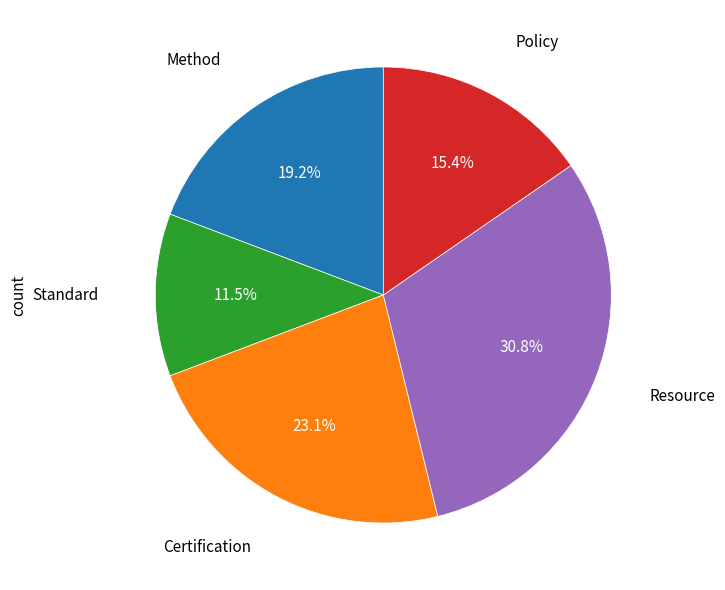

To the nearest percent, what is the average slice percentage?

20%